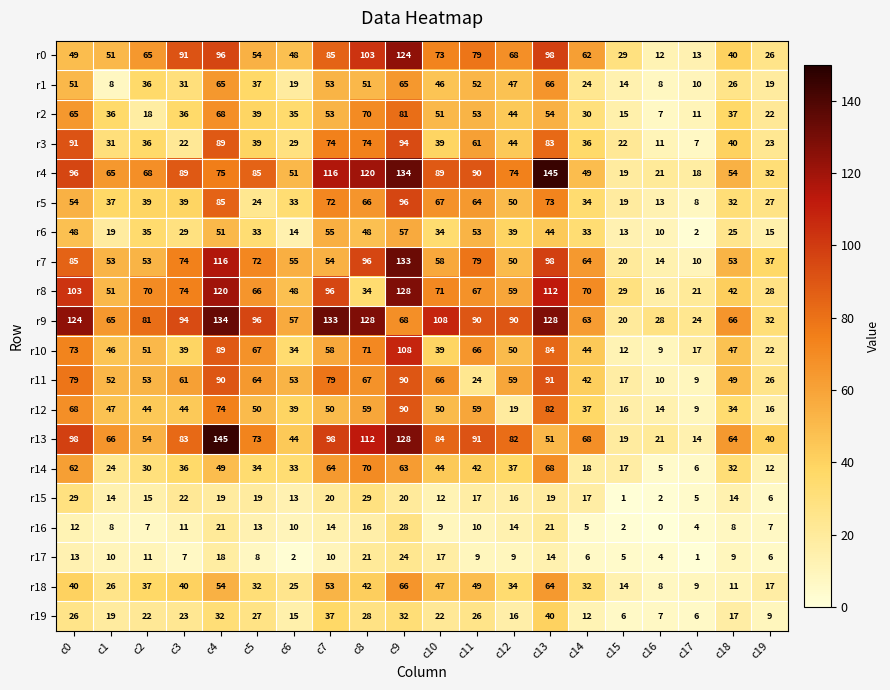

What is the maximum value shown in the chart?

145